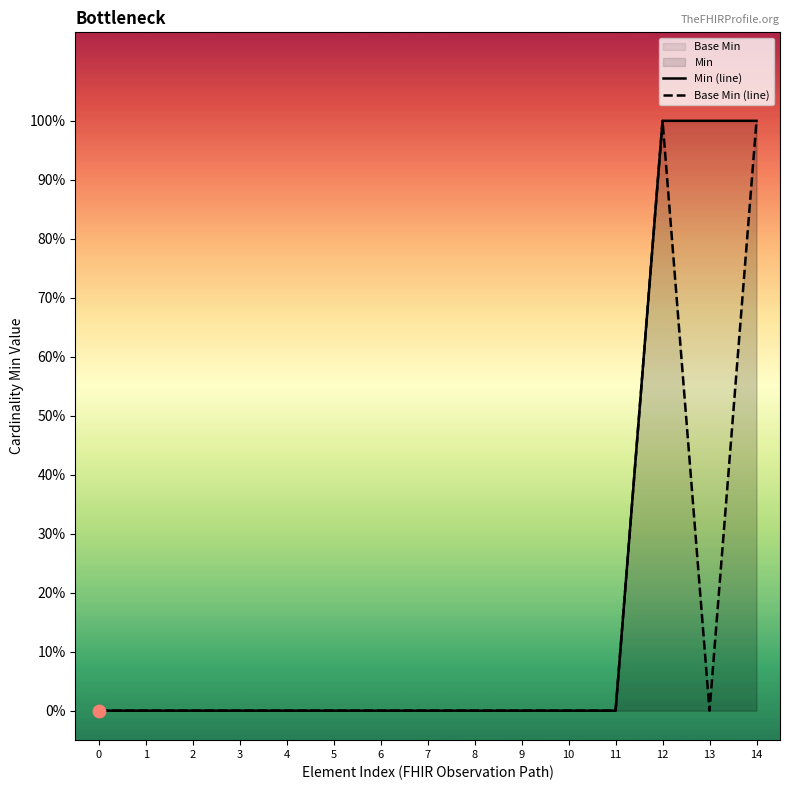

At which category is the sum across all series the highest?

12